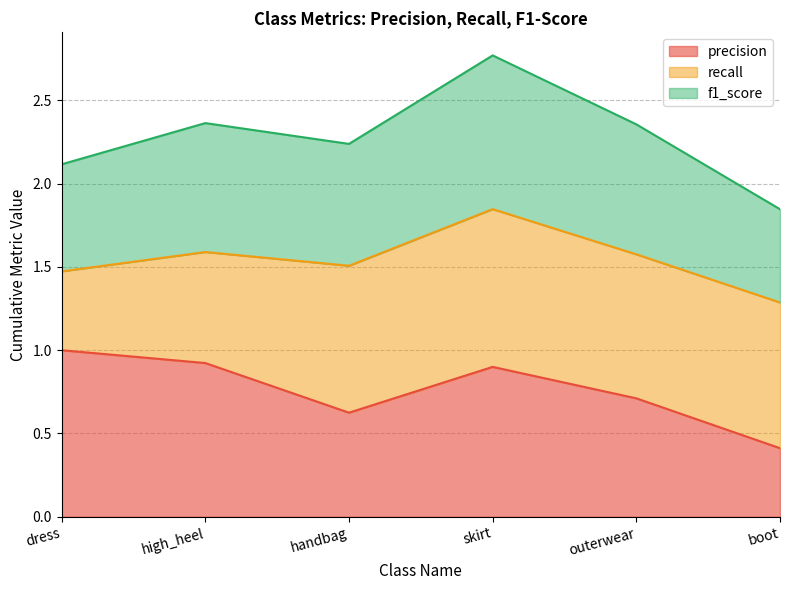

True or false: f1_score has more than 2 points higher than both neighbors.

False